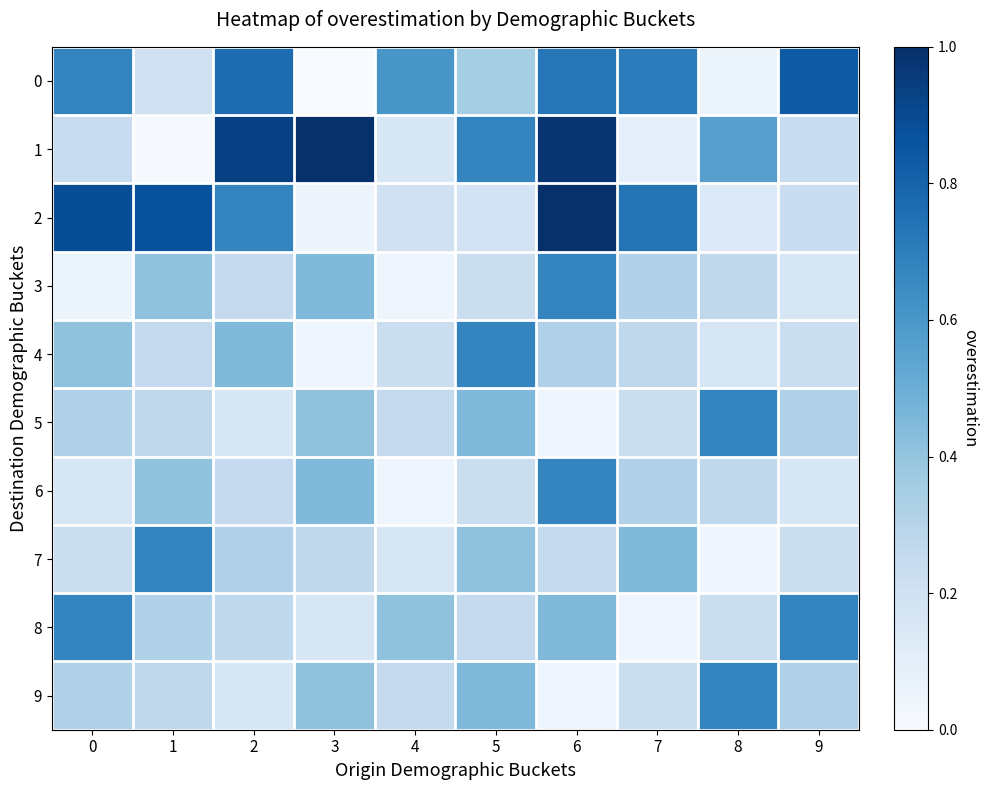

Which series has the largest total across all categories?

2